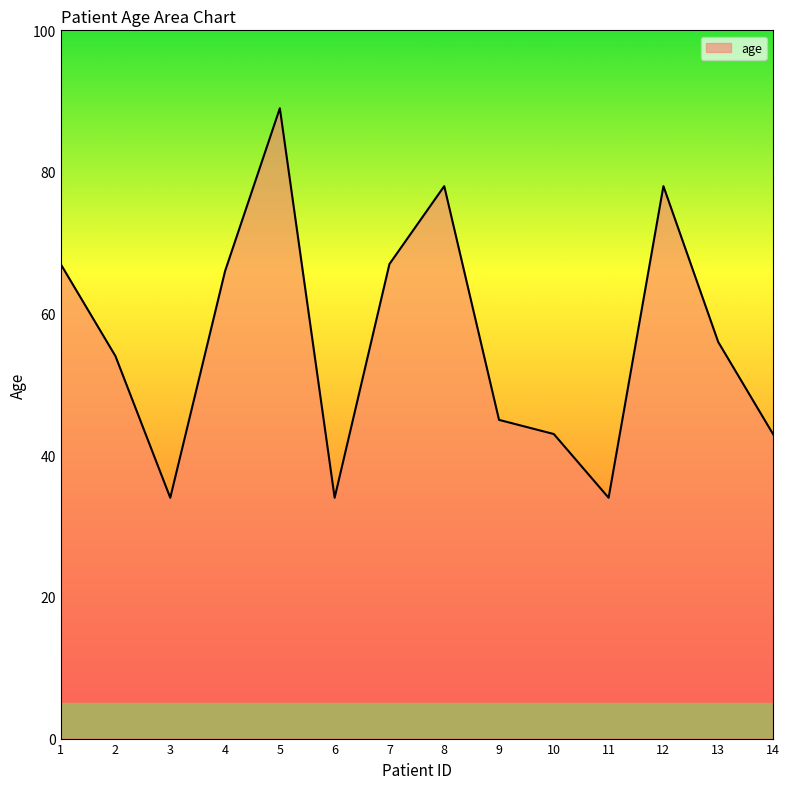

Reading left to right, extract all data points from this chart.

67	54	34	66	89	34	67	78	45	43	34	78	56	43